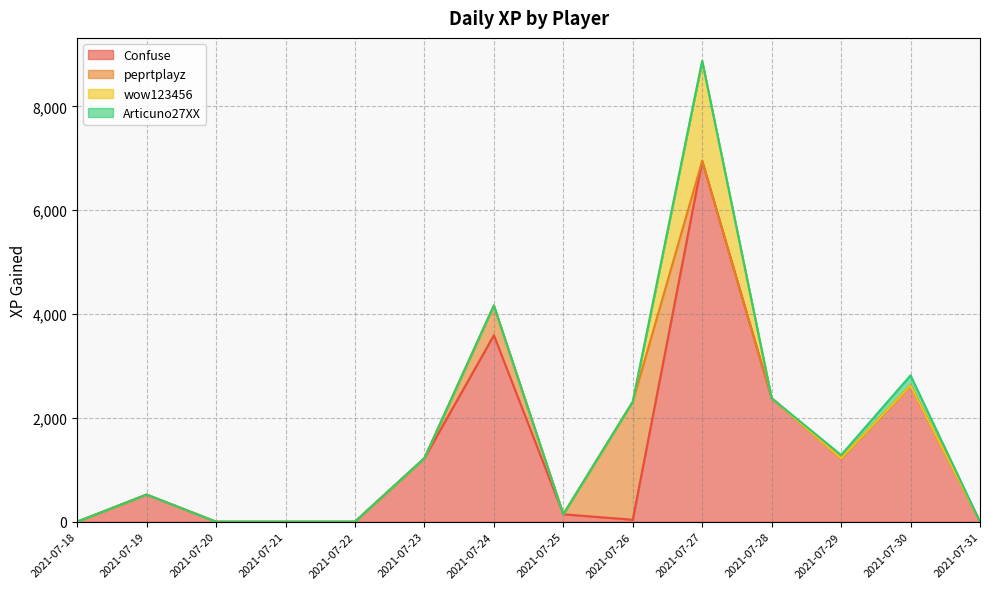

Reading left to right, list all the values displayed in this chart.

Confuse: 2021-07-18=0.0	2021-07-19=522.9	2021-07-20=0.0	2021-07-21=0.0	2021-07-22=0.0	2021-07-23=1224.0	2021-07-24=3593.0	2021-07-25=143.4	2021-07-26=38.6	2021-07-27=6951.2	2021-07-28=2380.2	2021-07-29=1221.4	2021-07-30=2622.5	2021-07-31=0.0
peprtplayz: 2021-07-18=0.0	2021-07-19=0.0	2021-07-20=0.0	2021-07-21=0.0	2021-07-22=0.0	2021-07-23=0.0	2021-07-24=571.9	2021-07-25=0.0	2021-07-26=2273.1	2021-07-27=0.0	2021-07-28=0.0	2021-07-29=0.0	2021-07-30=0.0	2021-07-31=0.0
wow123456: 2021-07-18=0.0	2021-07-19=0.0	2021-07-20=0.0	2021-07-21=0.0	2021-07-22=0.0	2021-07-23=0.0	2021-07-24=0.0	2021-07-25=0.0	2021-07-26=0.0	2021-07-27=1926.4	2021-07-28=0.0	2021-07-29=0.0	2021-07-30=0.0	2021-07-31=0.0
Articuno27XX: 2021-07-18=0.0	2021-07-19=0.0	2021-07-20=0.0	2021-07-21=0.0	2021-07-22=0.0	2021-07-23=0.0	2021-07-24=0.0	2021-07-25=0.0	2021-07-26=0.0	2021-07-27=0.0	2021-07-28=0.0	2021-07-29=64.0	2021-07-30=197.0	2021-07-31=0.0